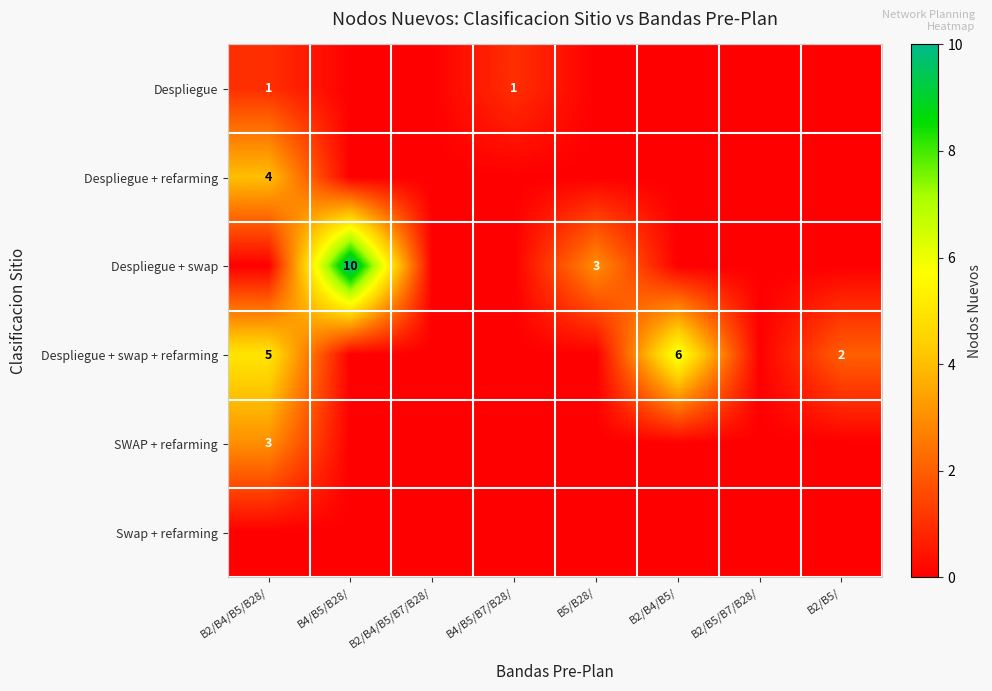

The Despliegue + swap + refarming series shows 5 at B2/B4/B5/B28/. True or false?

True